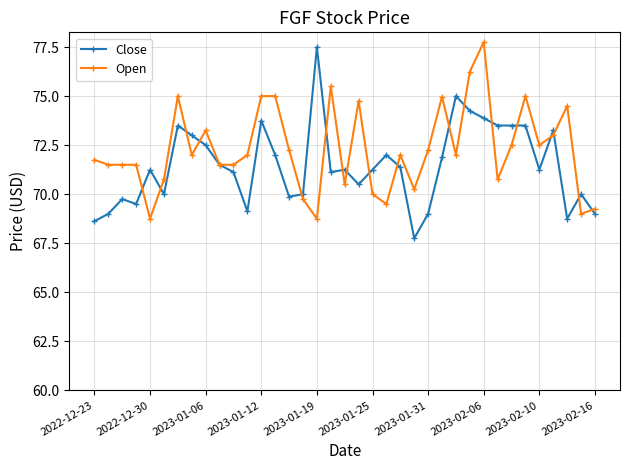

What is the minimum value for Open?

68.8